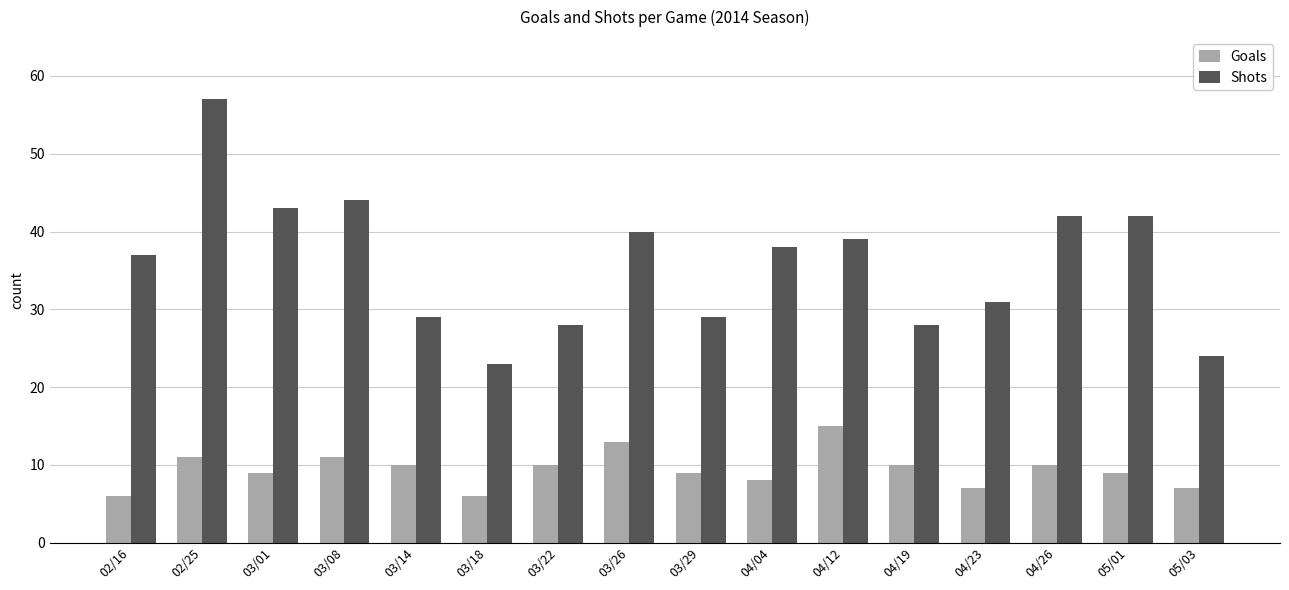

Reading right to left, transcribe all the data shown in this chart.

Goals: 05/03=7	05/01=9	04/26=10	04/23=7	04/19=10	04/12=15	04/04=8	03/29=9	03/26=13	03/22=10	03/18=6	03/14=10	03/08=11	03/01=9	02/25=11	02/16=6
Shots: 05/03=24	05/01=42	04/26=42	04/23=31	04/19=28	04/12=39	04/04=38	03/29=29	03/26=40	03/22=28	03/18=23	03/14=29	03/08=44	03/01=43	02/25=57	02/16=37